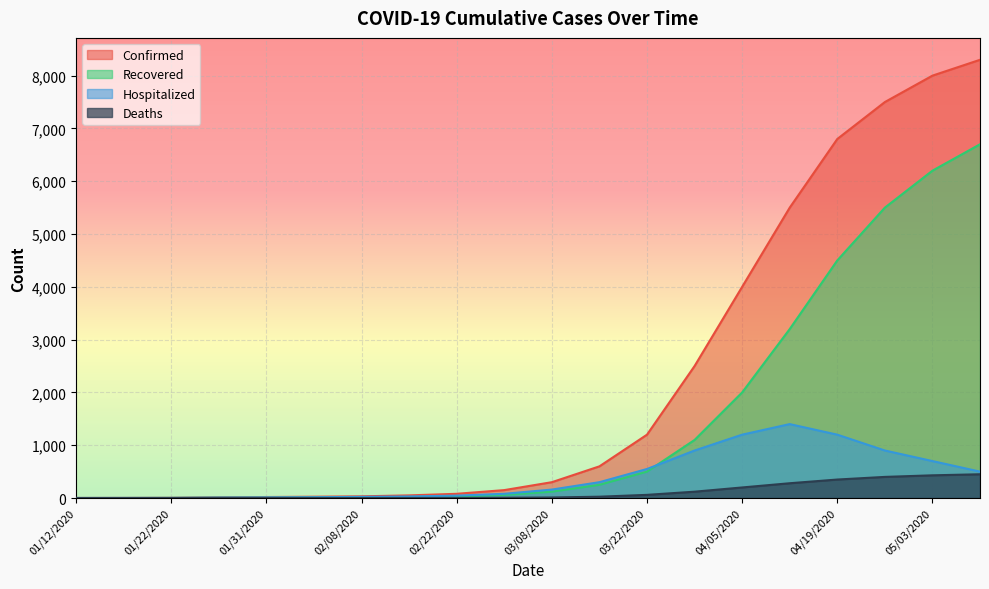

What is the average value of the Deaths series?

117